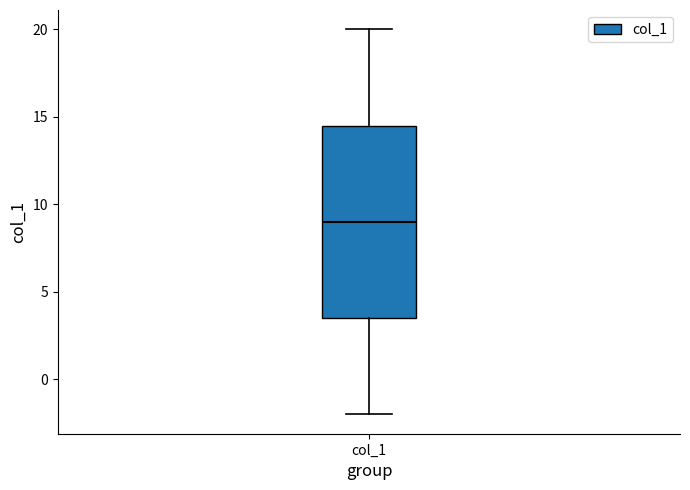

Read this box plot against the y-axis: the position of the median line, the range covered by the box, and the ends of both whiskers. The values are not printed on the chart, so give them approximately, as read against the axis.

median 9.0, box 3.5 to 14.5, whiskers -2.0 to 20.0